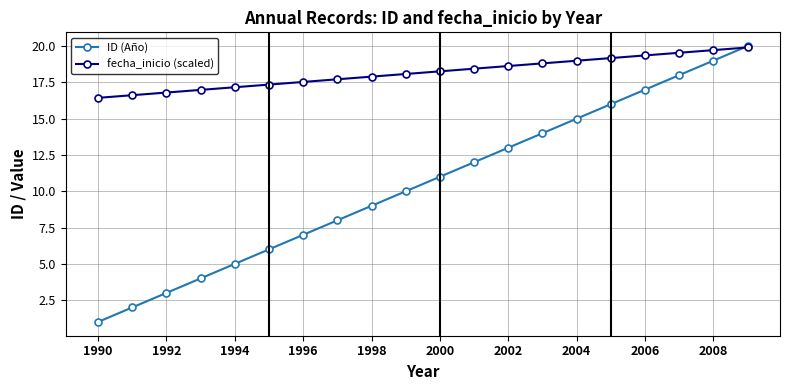

What is the value of the fecha_inicio (scaled) point at the 5th from the left?

17.2